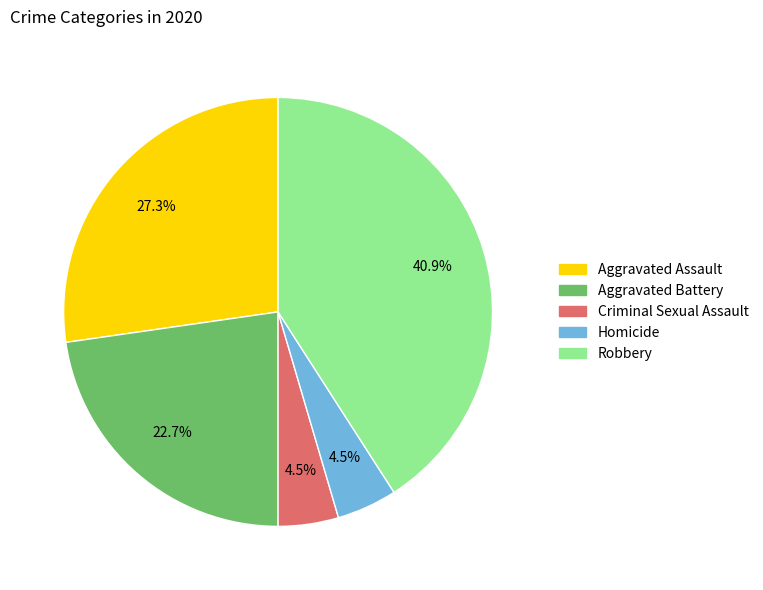

To the nearest percent, what is the combined percentage of Aggravated Assault and Aggravated Battery?

50%